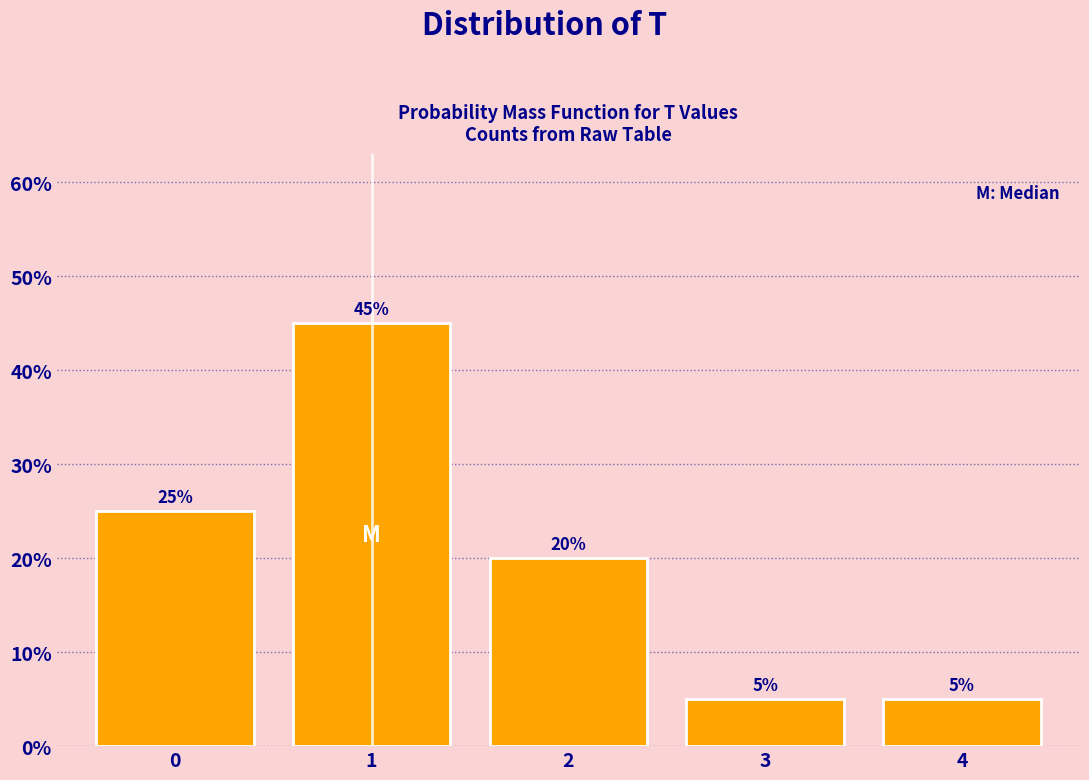

Reading left to right, extract all data points from this chart.

25	45	20	5	5